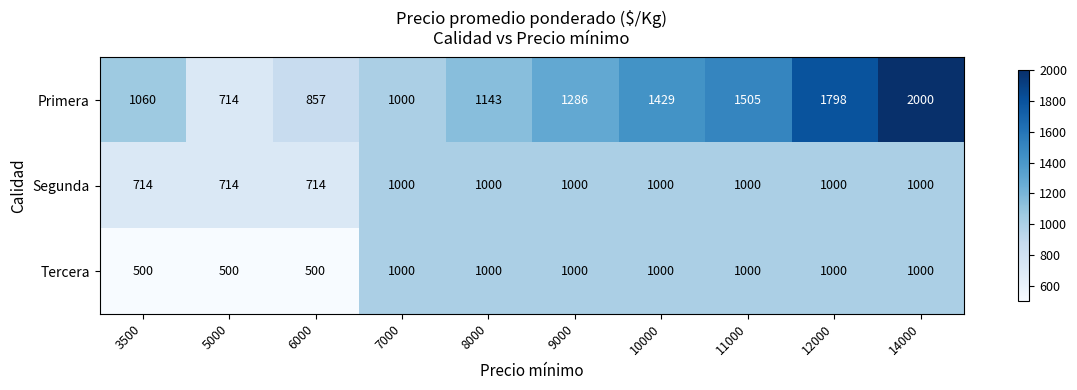

At which label is Primera closest to 1357?

9000